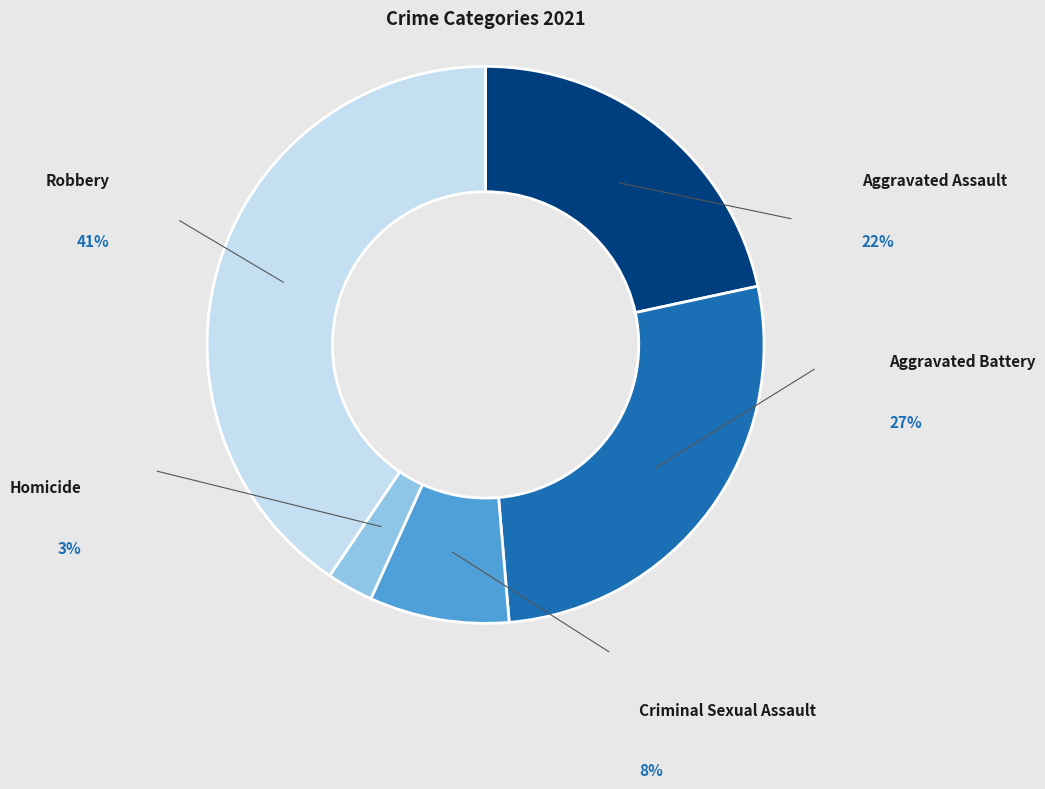

Between Homicide and Criminal Sexual Assault, which is larger?

Criminal Sexual Assault